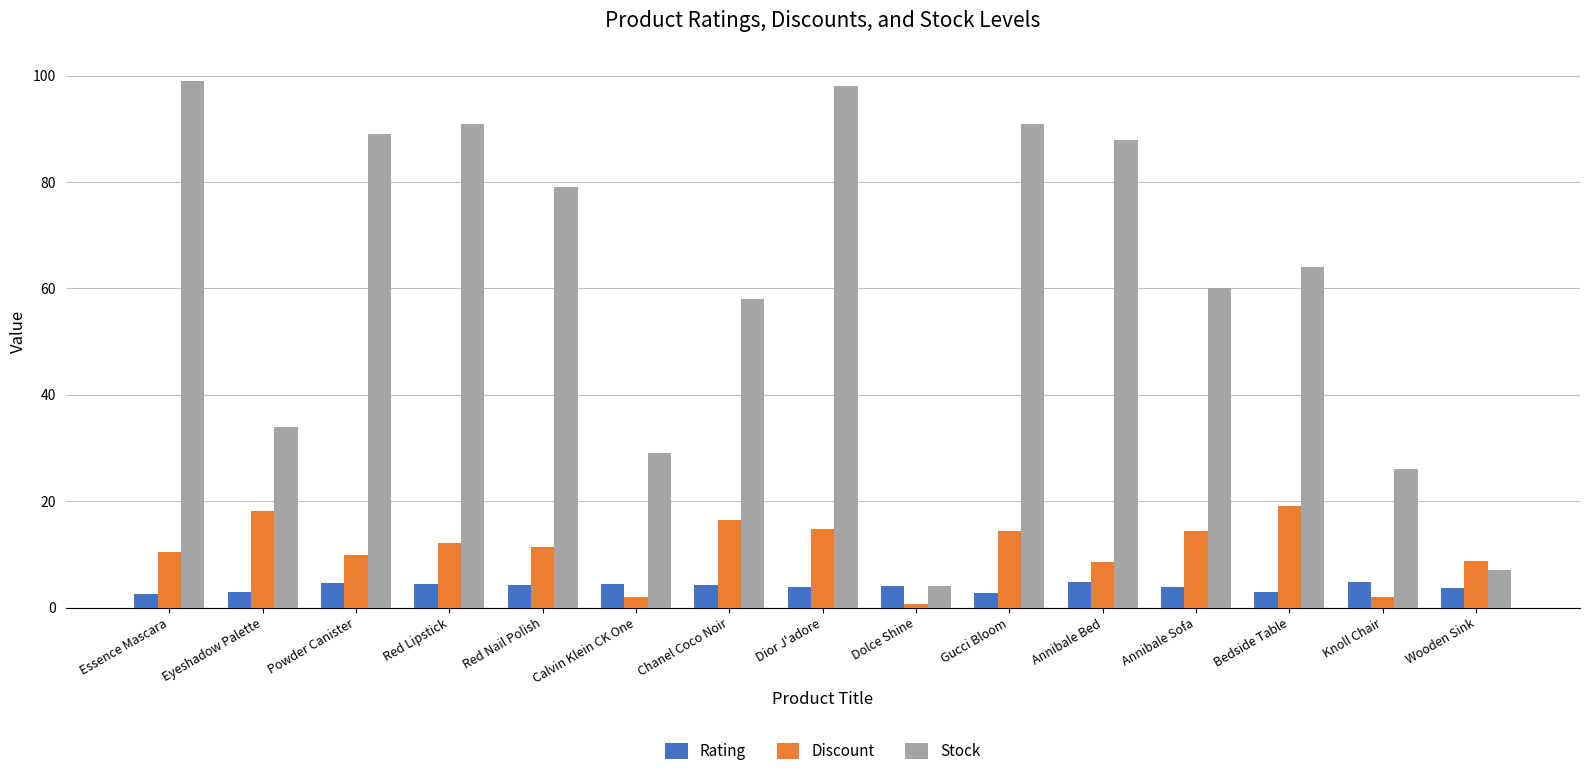

The value of Stock at Bedside Table is 25.9. True or false?

False